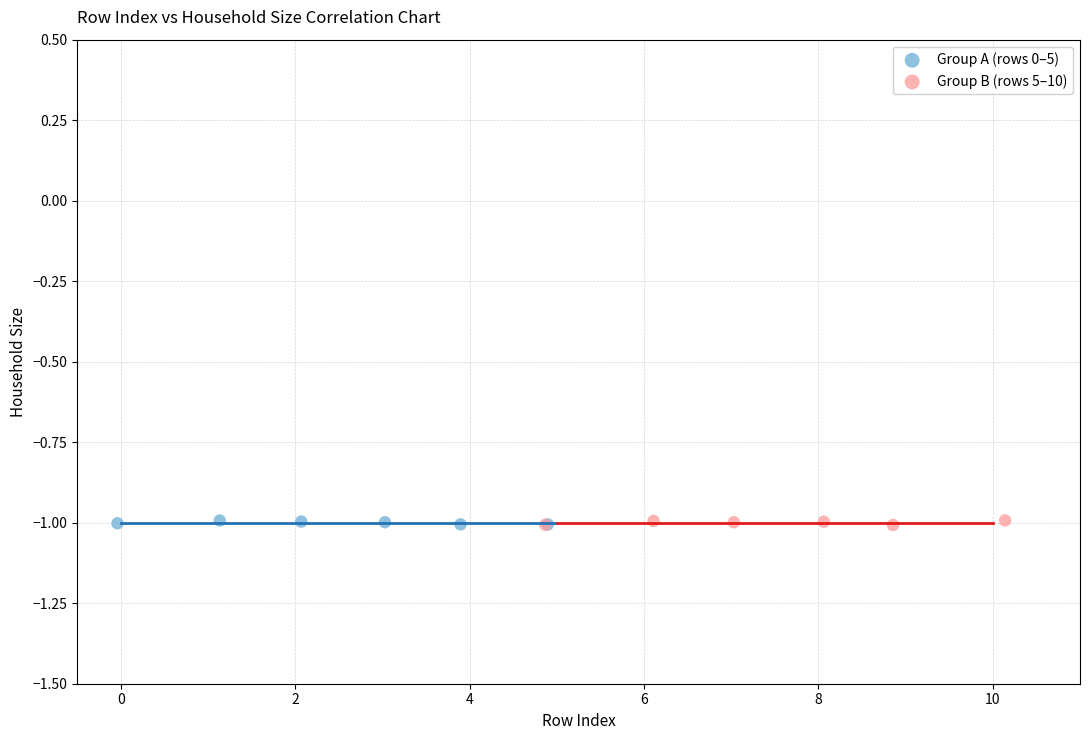

What are all the series names shown in the legend?

Group A (rows 0–5), Group B (rows 5–10)